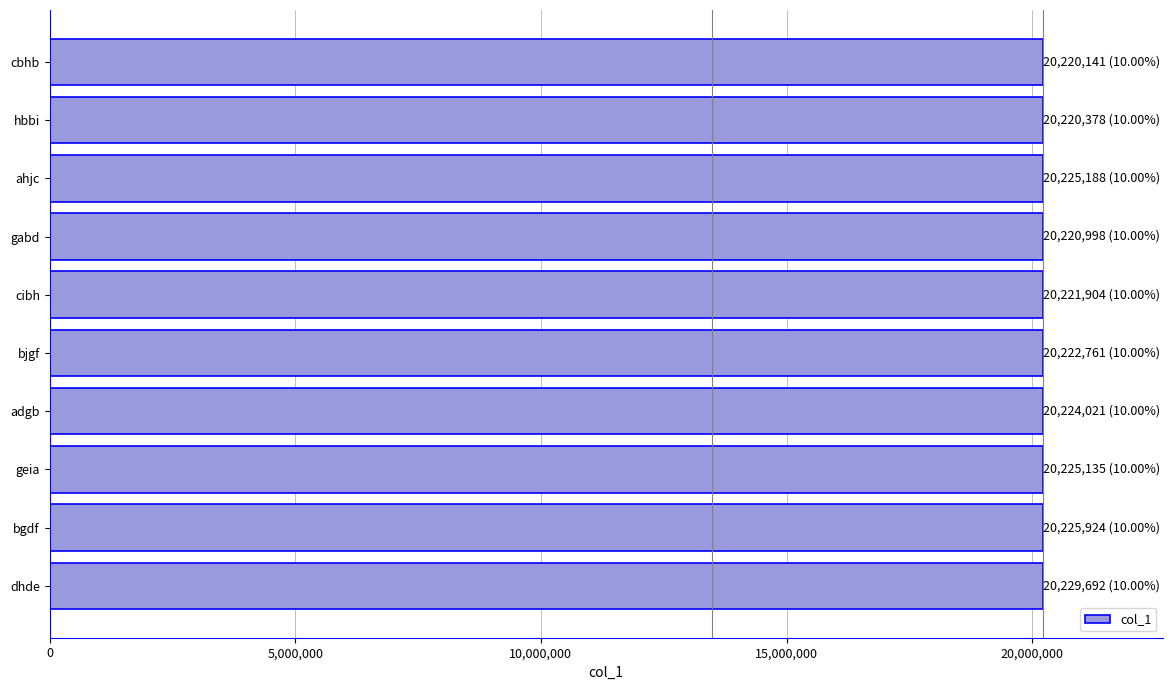

Count the number of categories in the chart.

10